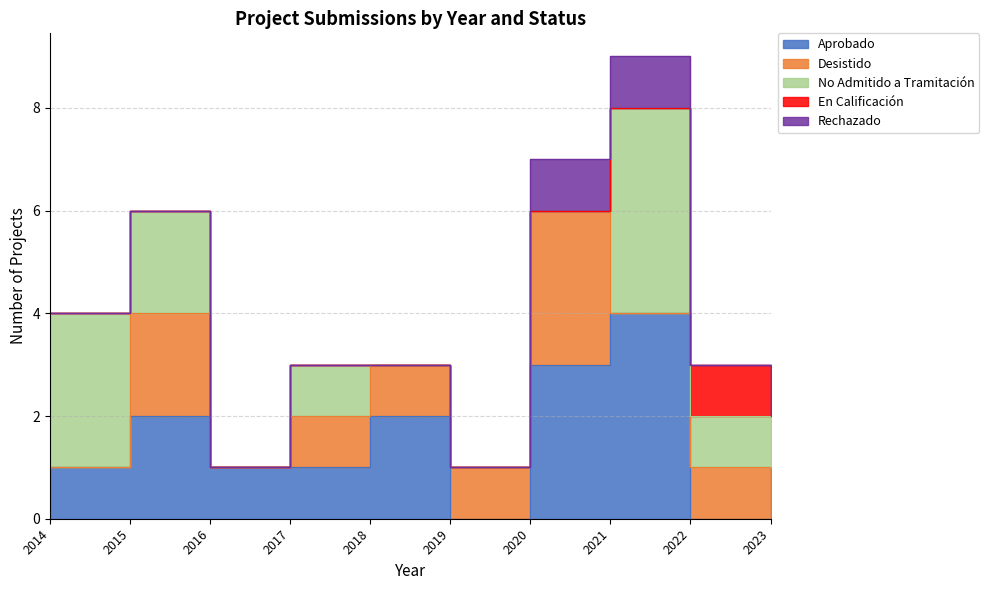

Which series has the widest spread of values?

Aprobado